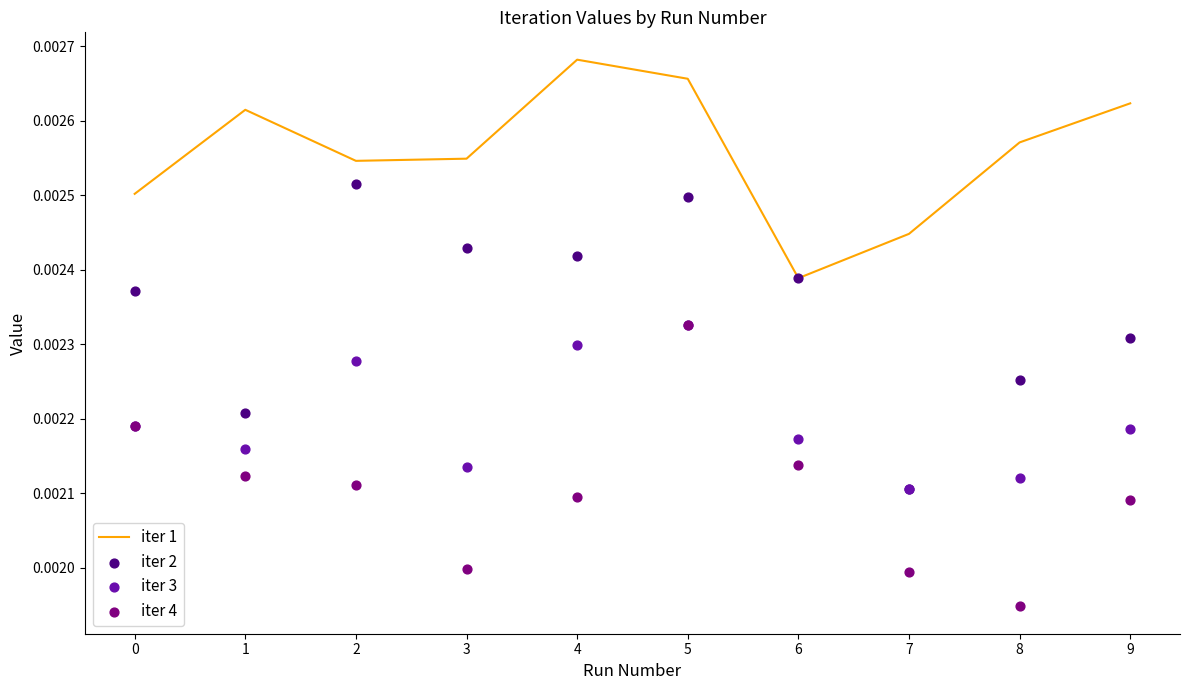

What are all the series names shown in the legend?

iter 1, iter 2, iter 3, iter 4